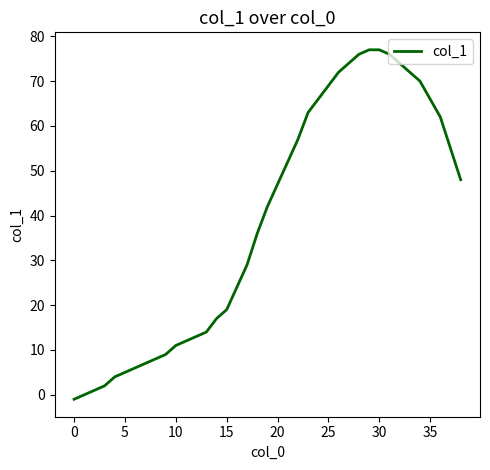

Count the number of categories in the chart.

39